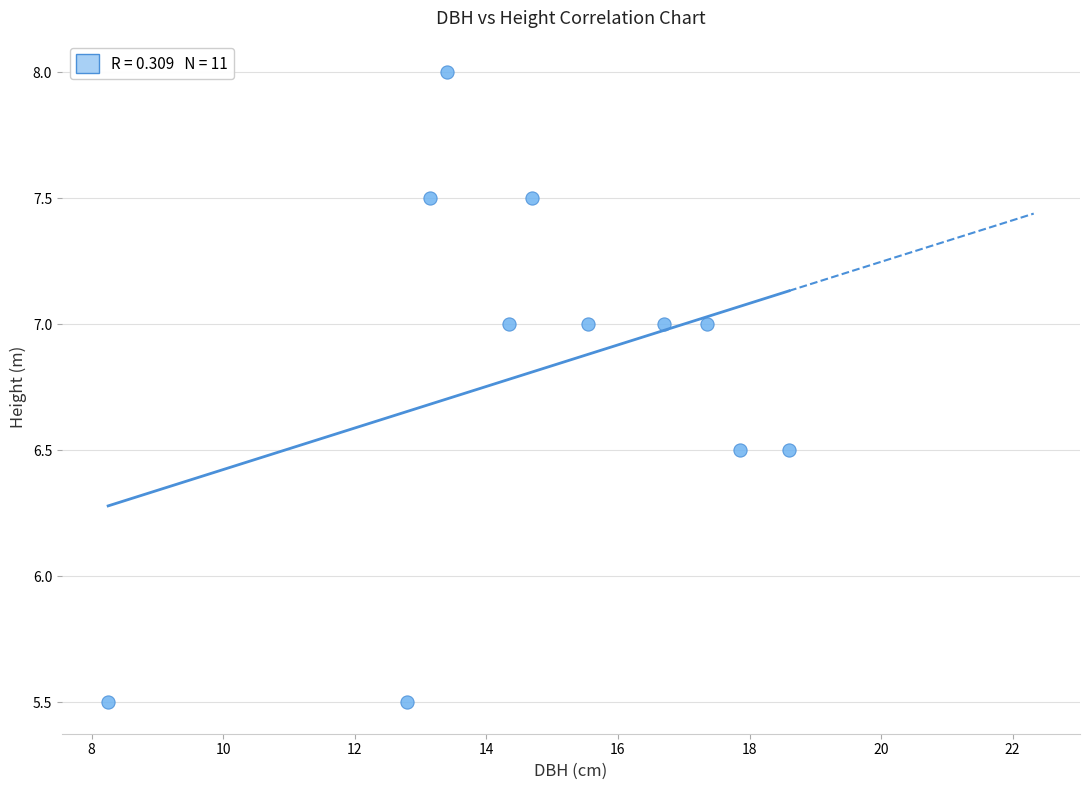

What is the average Y value?

6.8